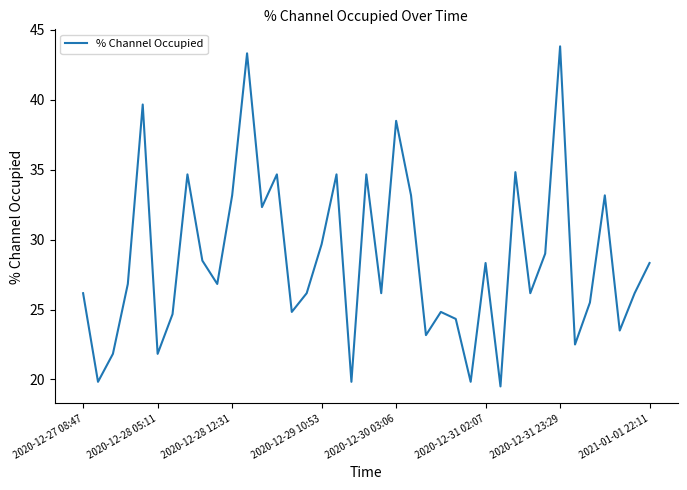

What is the smallest value displayed?

19.5